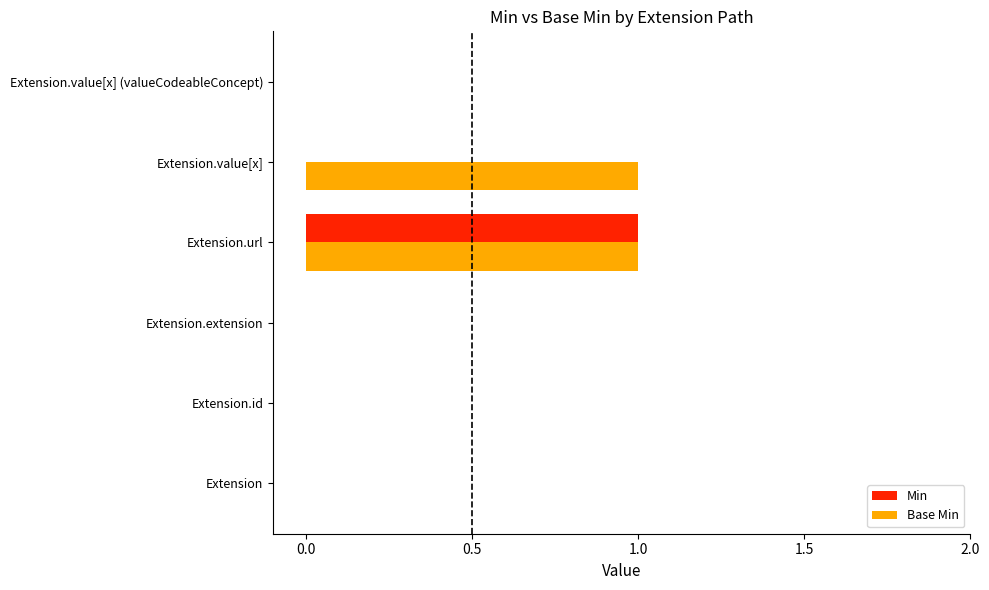

The value of Min at Extension.url is 1. True or false?

True